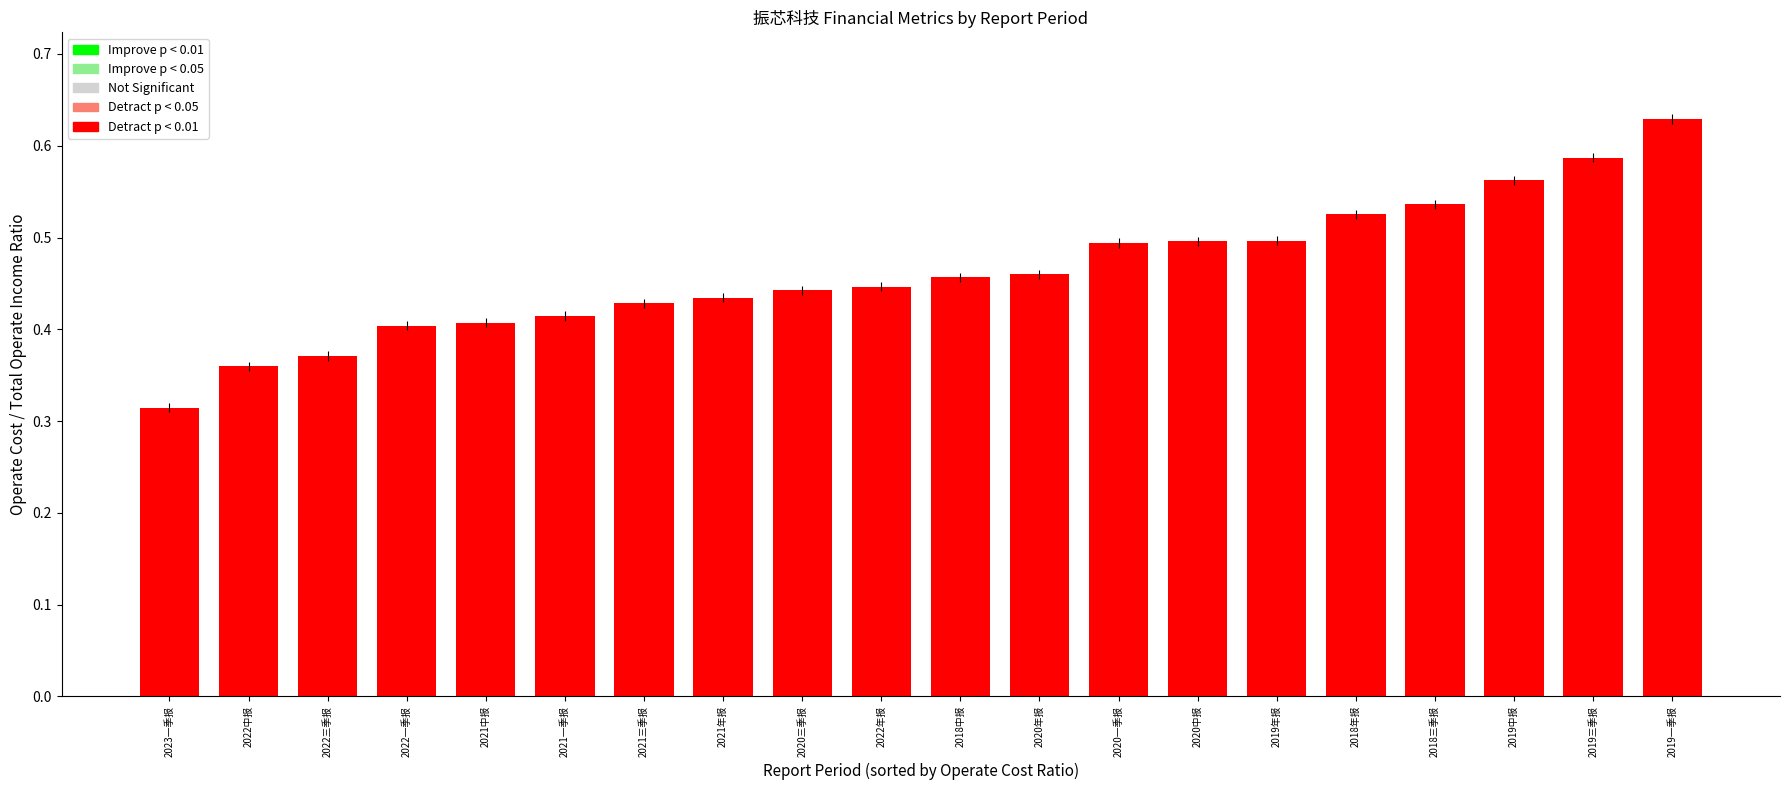

Are the bars horizontal?

No